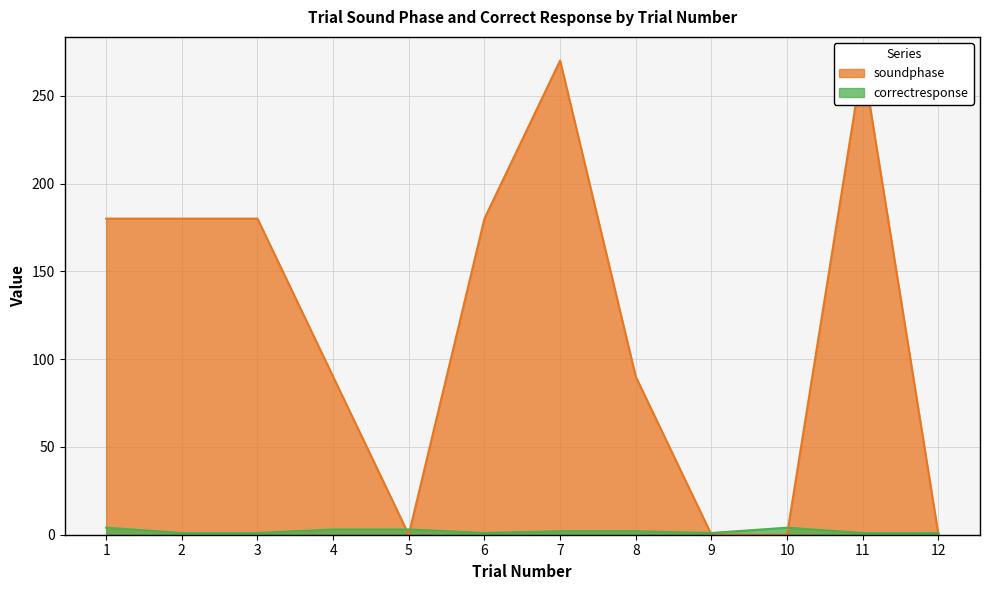

How many positive values does the soundphase series have?

8